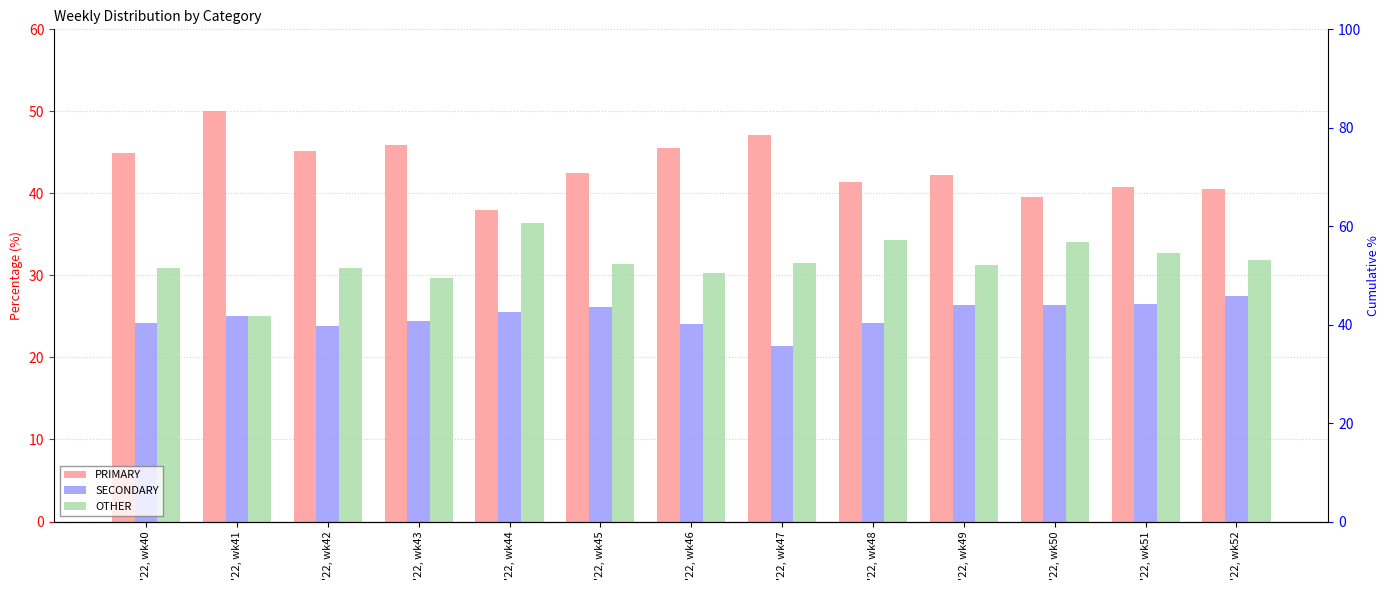

Which series has the widest spread of values?

PRIMARY